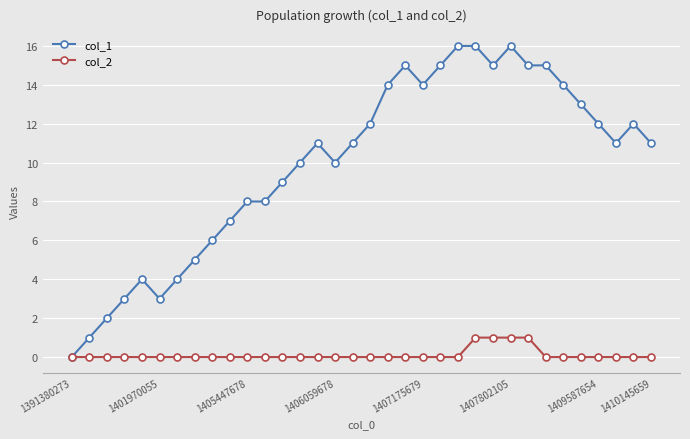

What is the maximum value shown in the chart?

16